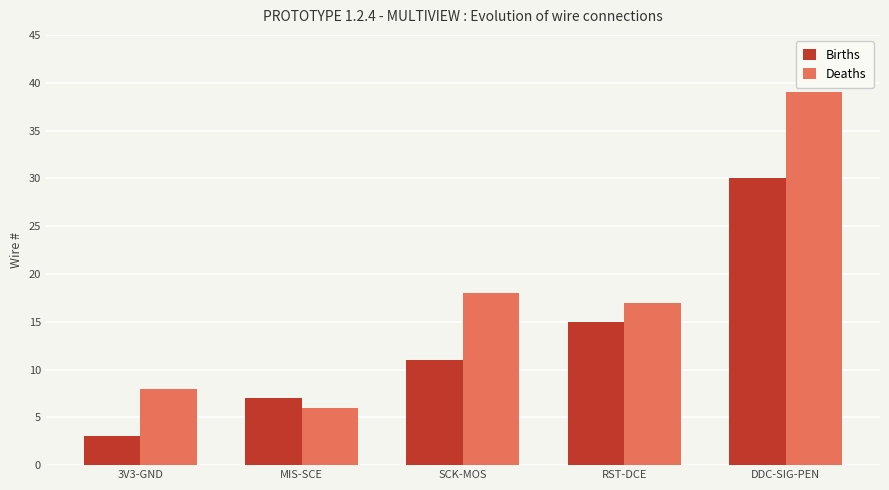

Rank the series at 3V3-GND from lowest to highest value.

Births, Deaths